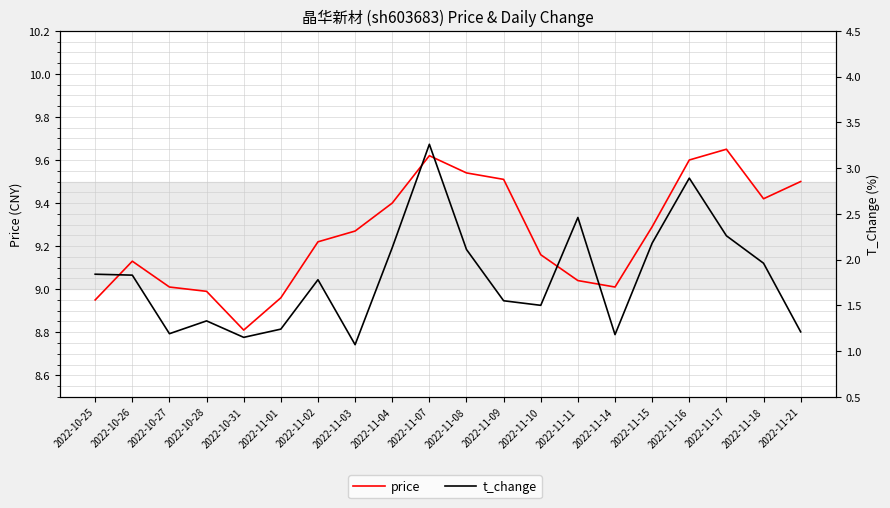

What is the average value of the t_change series?

1.8